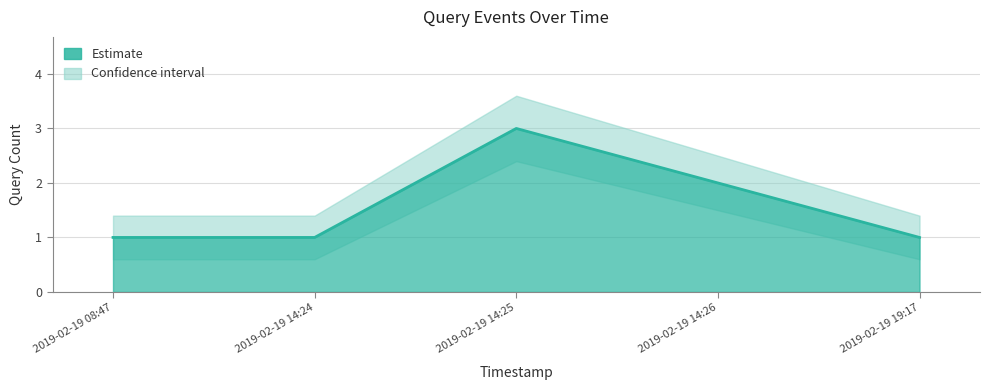

At which category does the data reach its first local peak?

2019-02-19 14:25